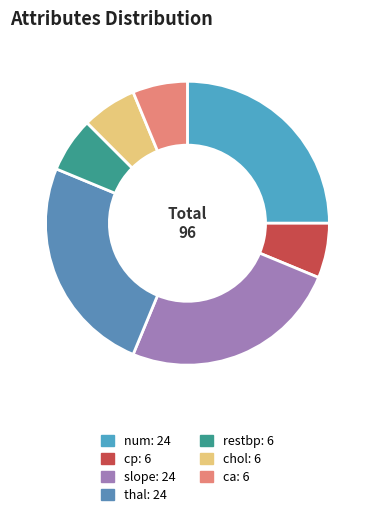

How many slices are in this pie chart?

7